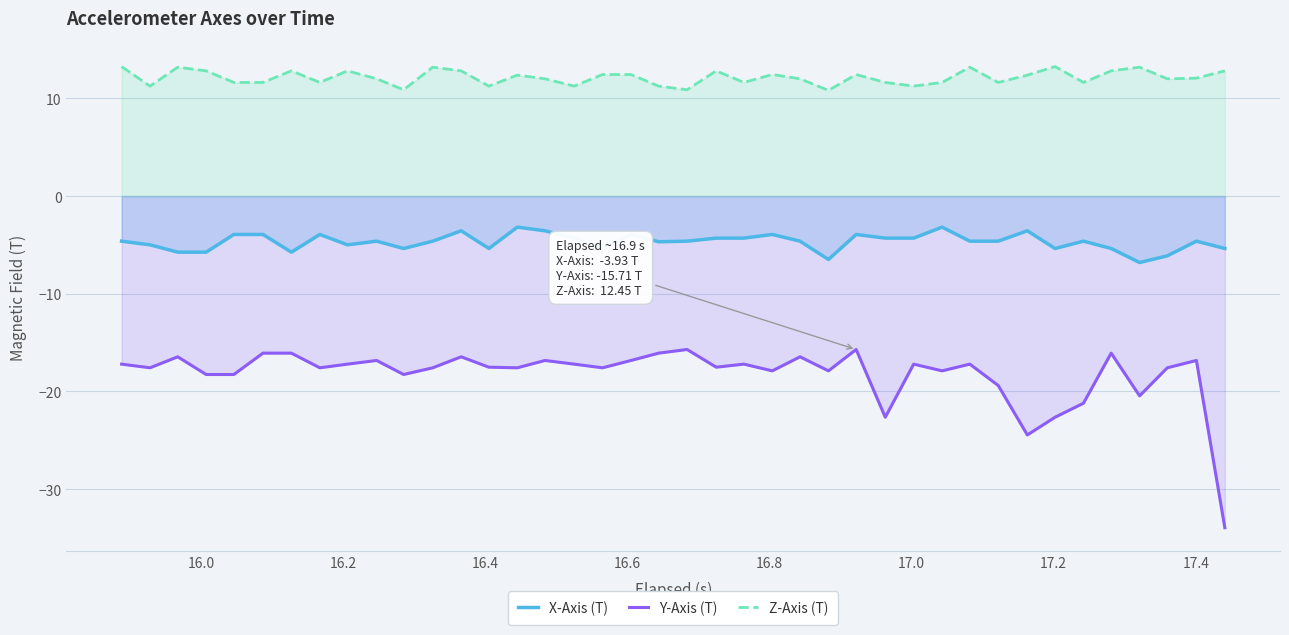

Rank the series by their maximum value, from lowest to highest.

Y-Axis (T), X-Axis (T), Z-Axis (T)